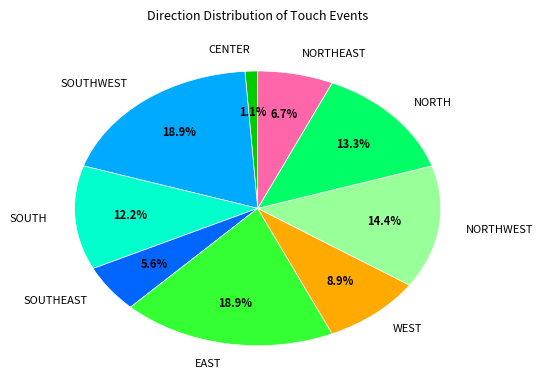

The NORTH slice represents 25% of the pie. True or false?

False